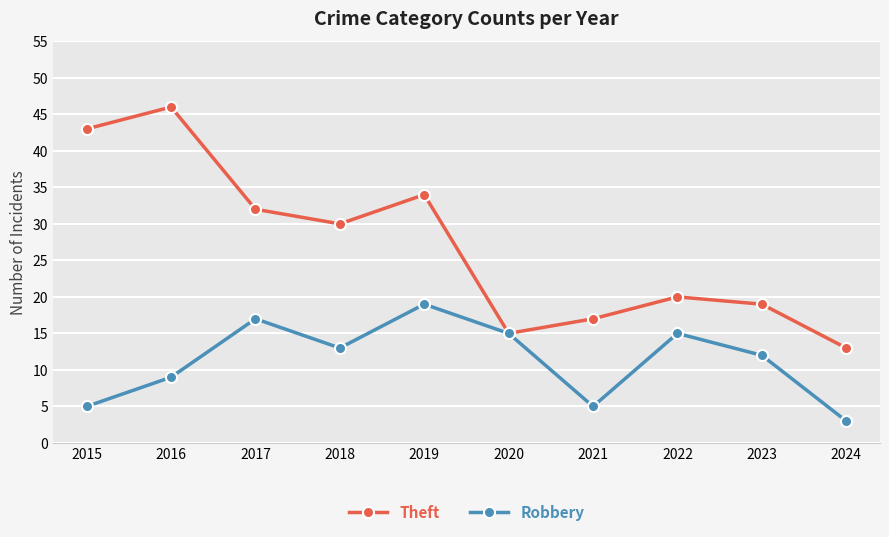

Which series changed the most between 2015 and 2022?

Theft